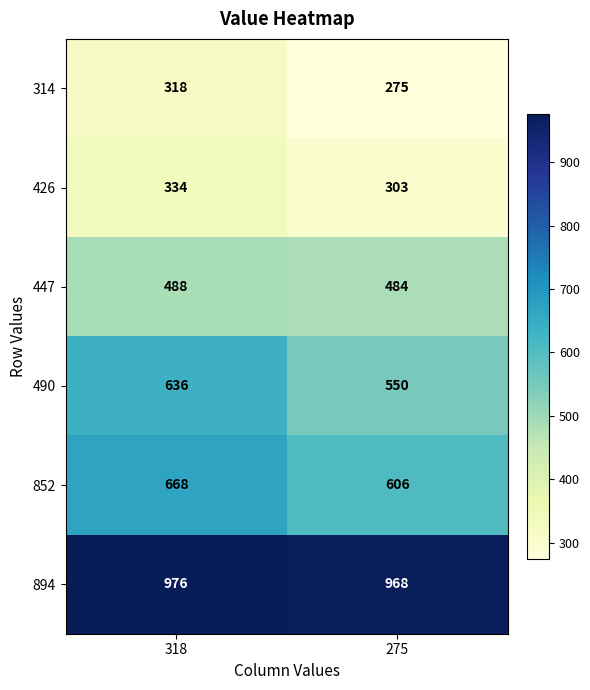

True or false: 426 has a value of 303 at 275.

True